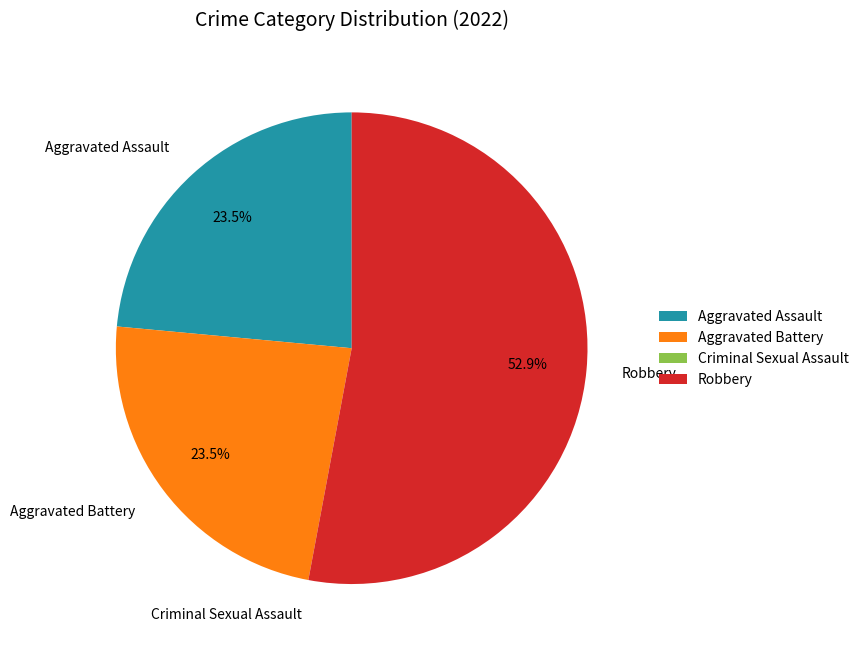

What is the majority slice?

Robbery